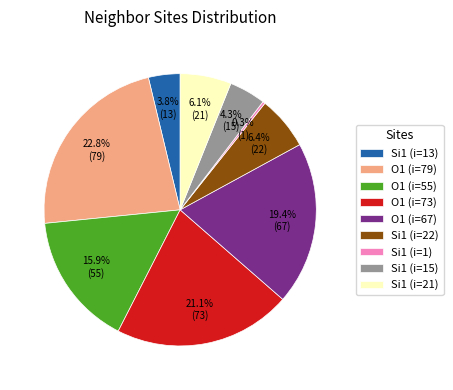

What is the ratio of the value at O1 (i=73) to the value at O1 (i=79)?

0.9